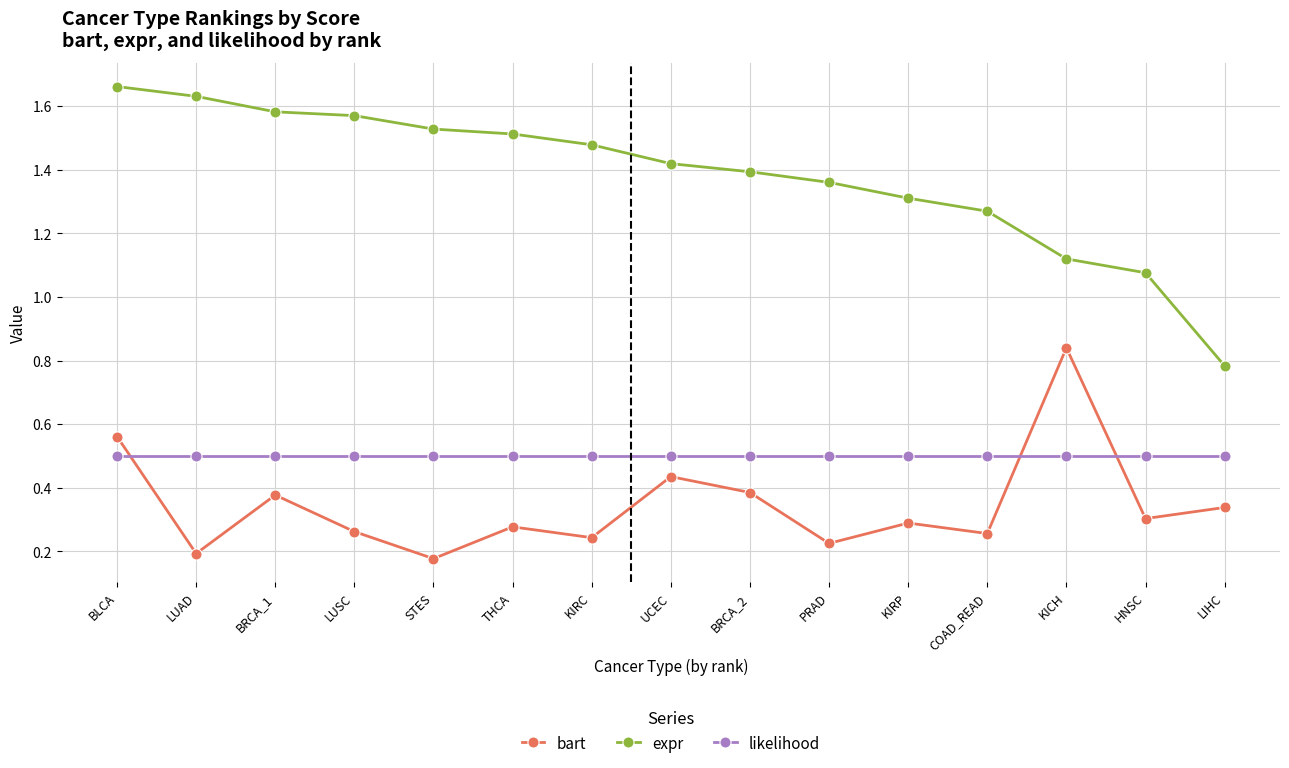

In bart, how many points are lower than both neighbors (excluding endpoints)?

6